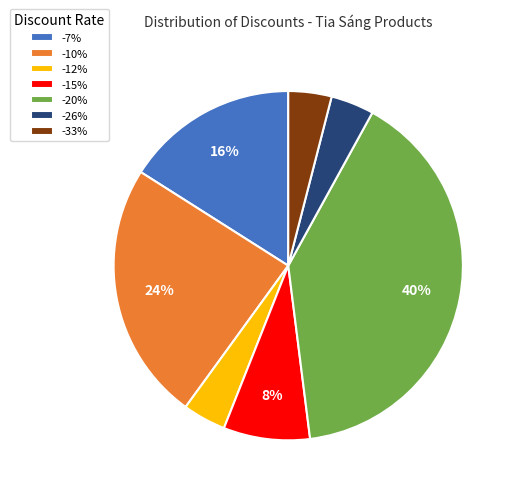

To the nearest percent, what percentage of the pie is -20%?

40%